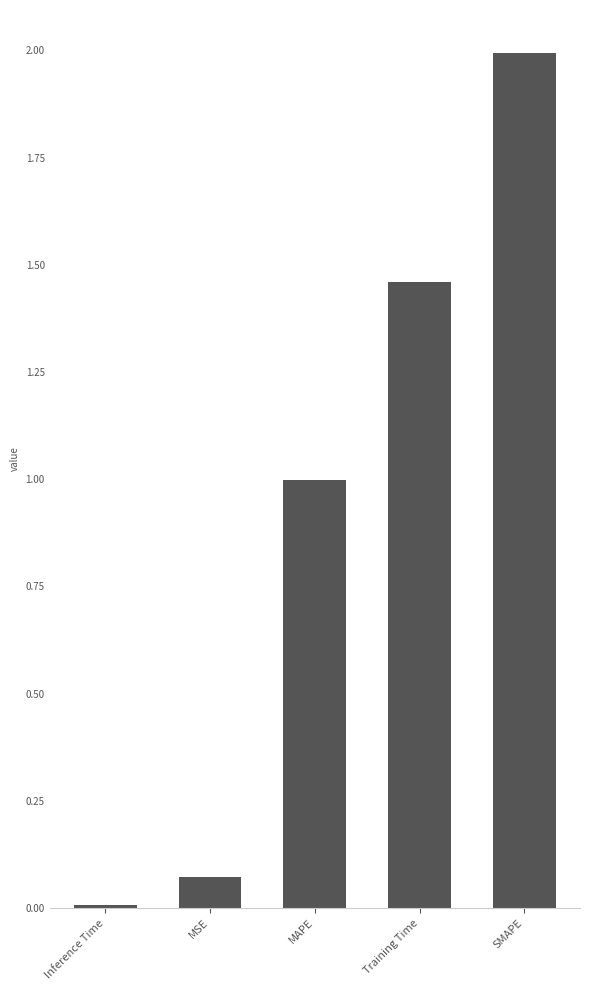

What is the sum of all values?

4.5